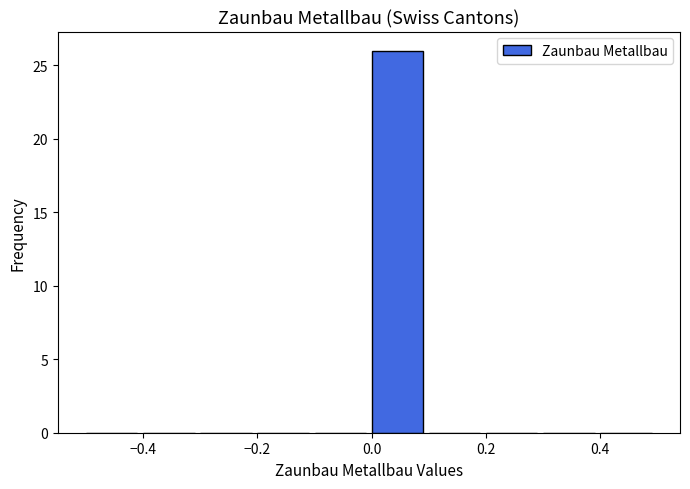

Over which range of the x-axis is the bar tallest?

0.0 to 0.1